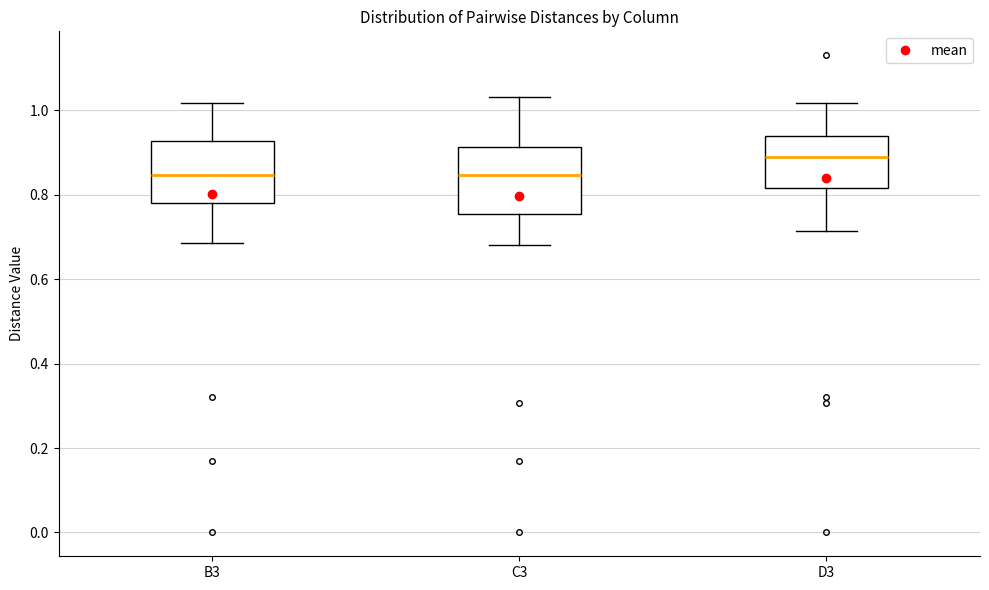

Reading left to right, transcribe this box plot: for each box, give where its median line is, the range the box spans, and where its two whiskers end, as read against the y-axis. The values are not printed on the chart, so give them approximately, as read against the axis.

B3: median 0.84, box 0.78 to 0.92, whiskers 0.68 to 1.02
C3: median 0.84, box 0.76 to 0.92, whiskers 0.68 to 1.04
D3: median 0.88, box 0.82 to 0.94, whiskers 0.72 to 1.02